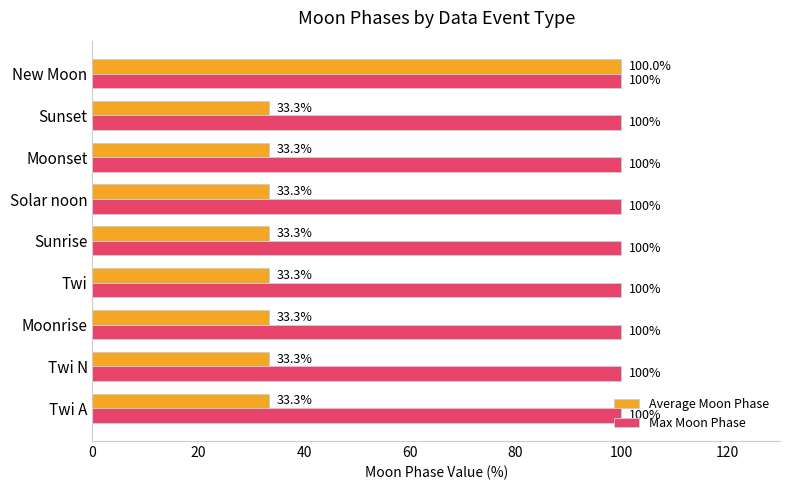

What is the average value of the Max Moon Phase series?

100.0